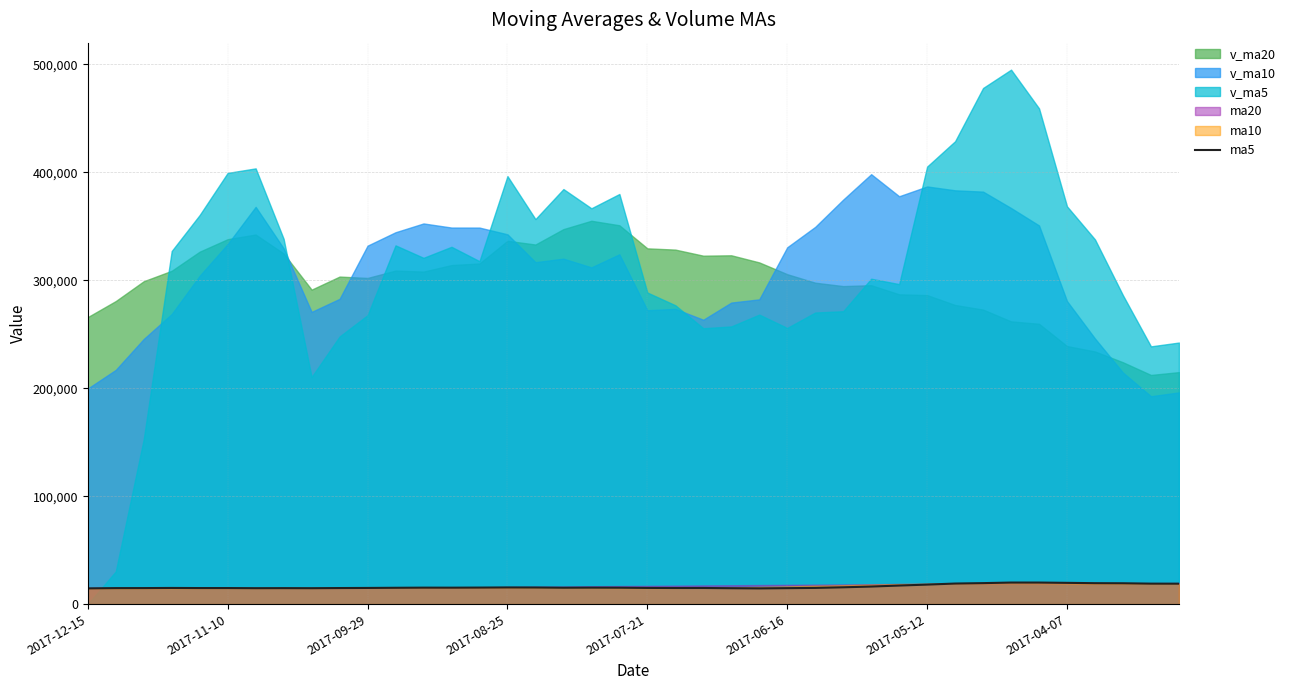

The chart shows a value of 33516.0 at 37. True or false?

False